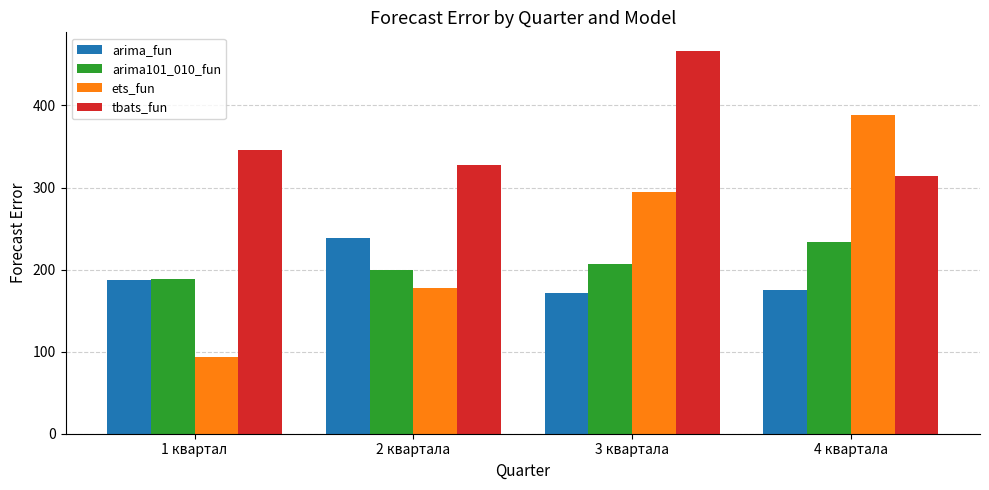

What is the label of the 3rd bar from the right?

2 квартала